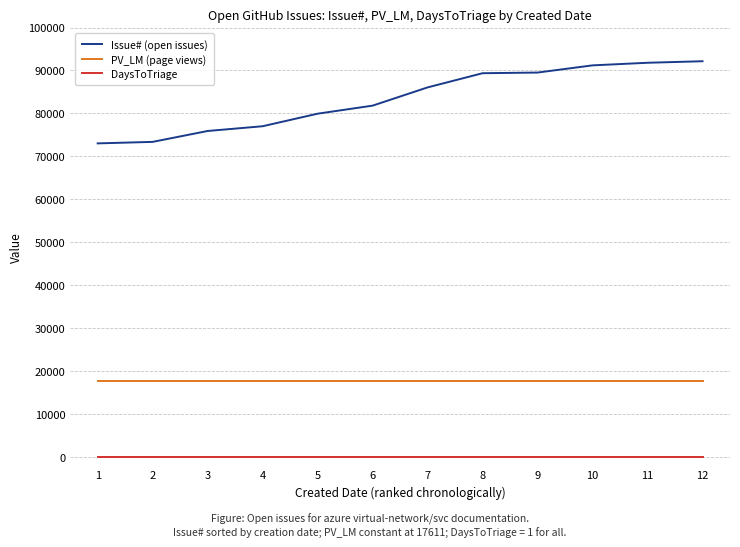

What is the lowest value of the PV_LM (page views) series?

17611